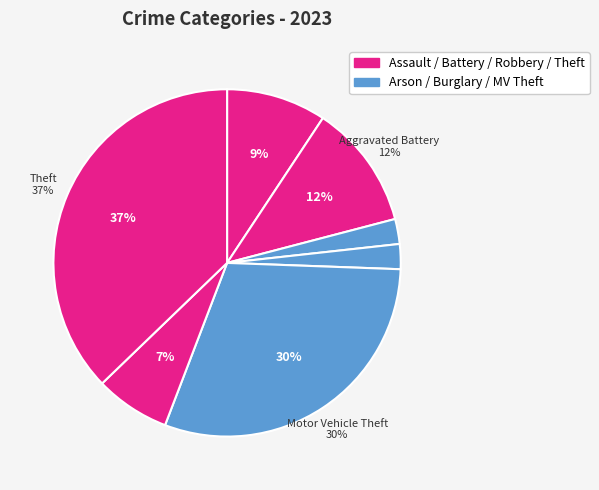

Is it true that Motor Vehicle Theft is 30% of the pie?

True